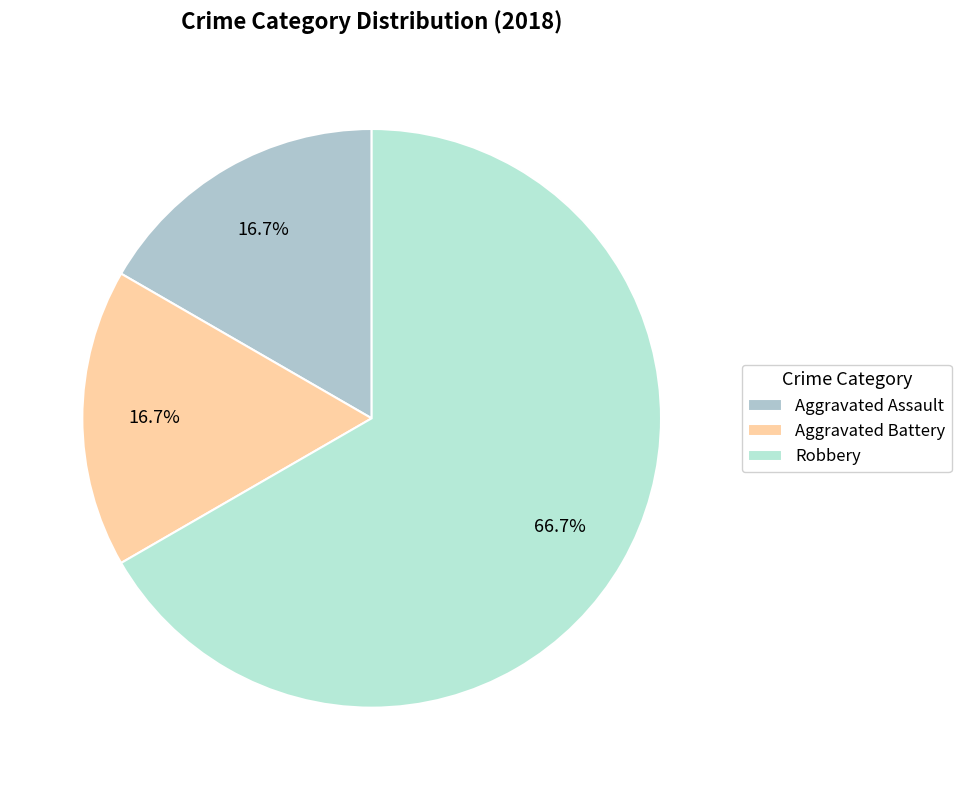

How many segments does this pie chart have?

3